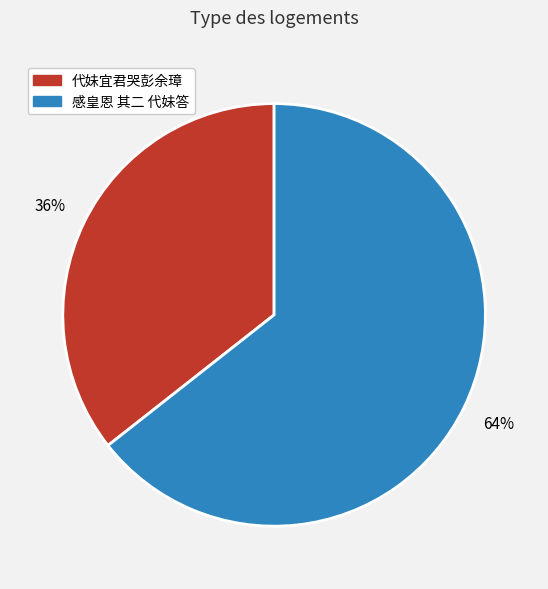

To the nearest percent, what is the combined percentage of 代妹宜君哭彭余璋 and 感皇恩 其二 代妹答?

100%